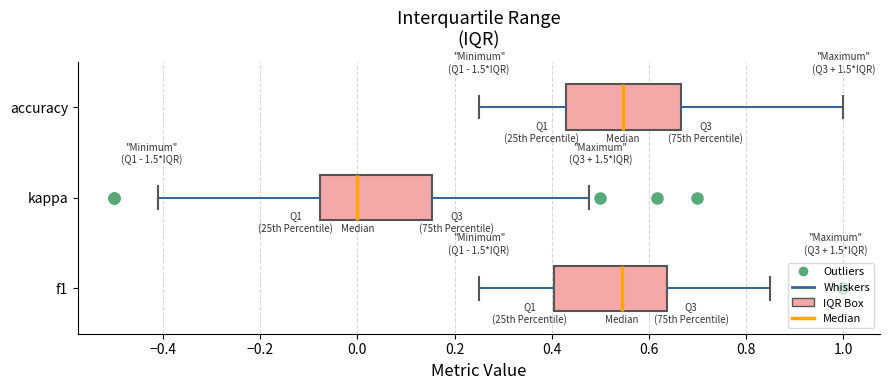

Where is the left edge of the box for f1 on the x-axis? The values are not printed on the chart, so give them approximately, as read against the axis.

0.40